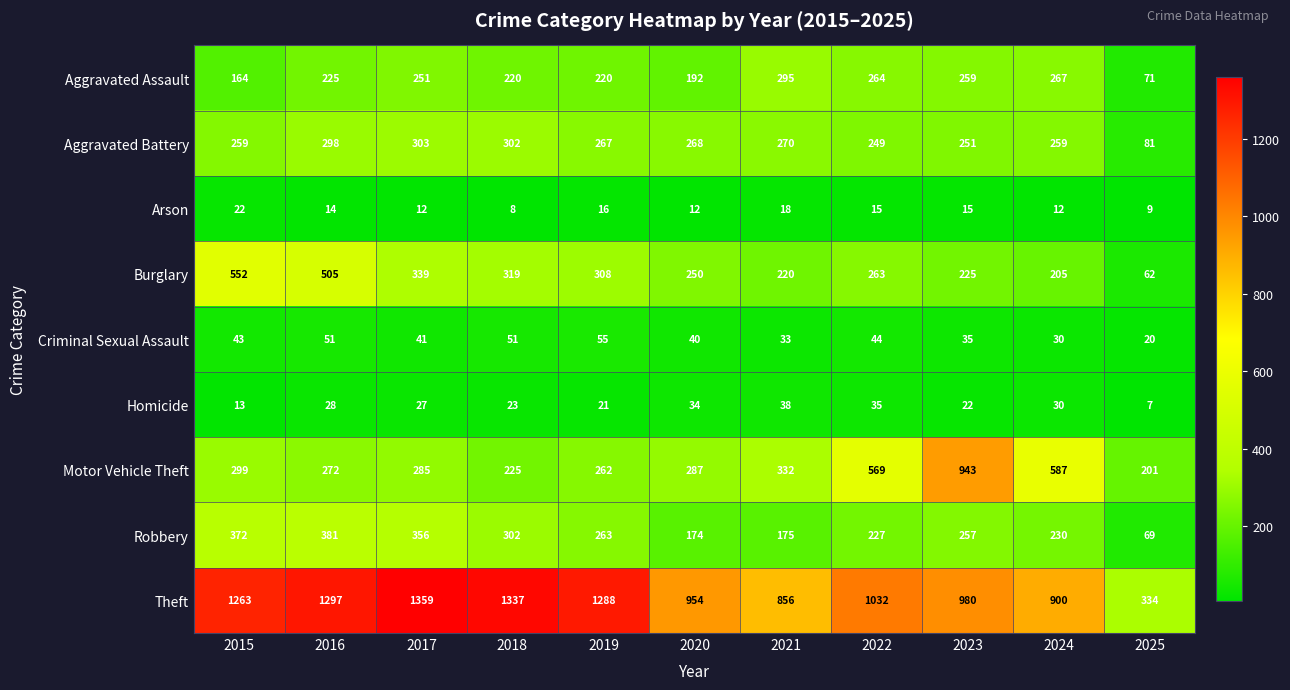

How many data points does each series have?

11